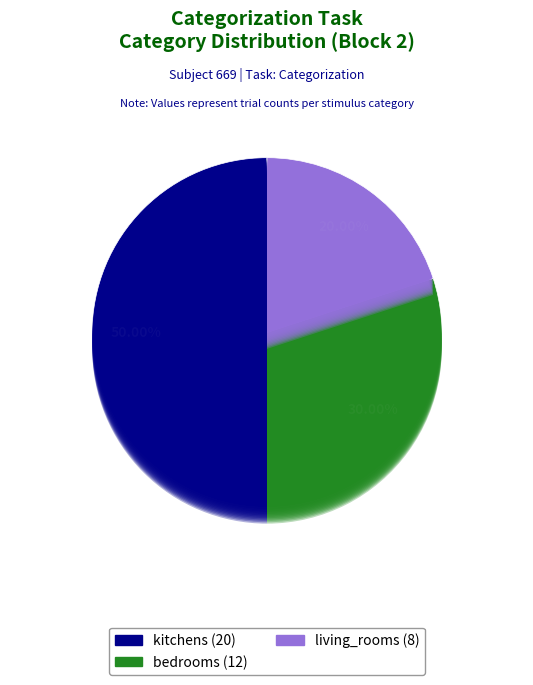

What is the change in value from kitchens to bedrooms?

-8